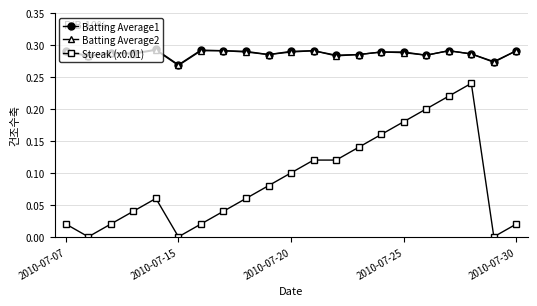

True or false: Streak (x0.01) has more than 0 interior local peaks.

True